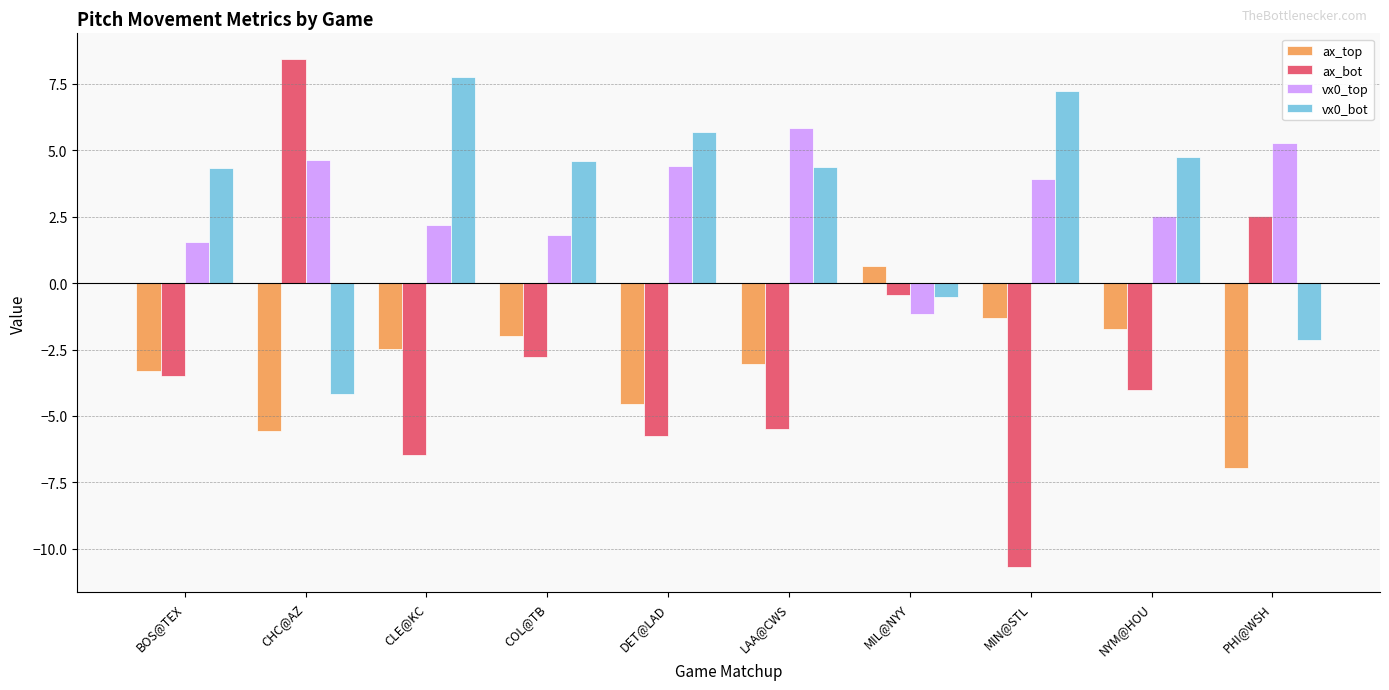

Which series has the largest range (max minus min)?

ax_bot